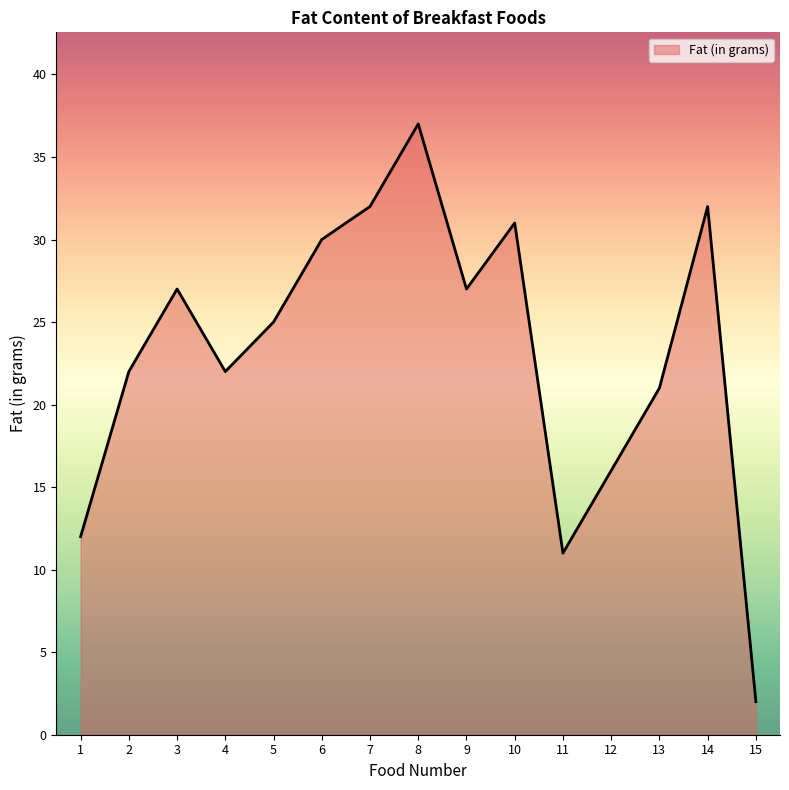

What is the approximate value at 13, to the nearest 5?

20